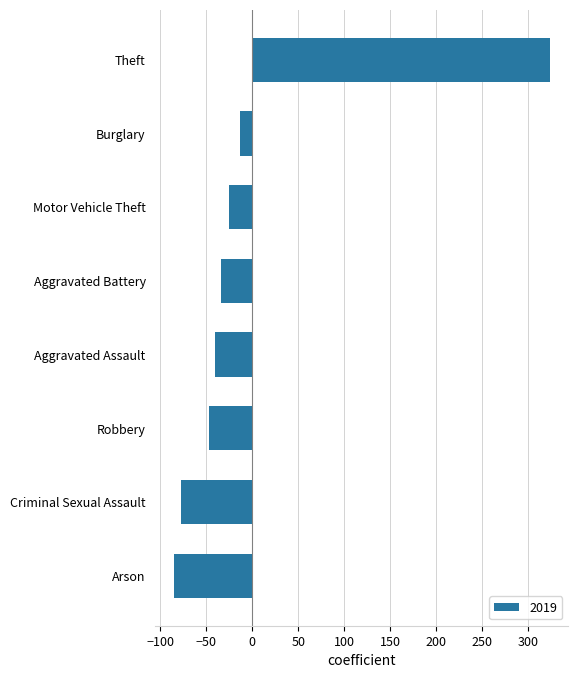

What is the difference between the values at Aggravated Assault and Aggravated Battery?

7.0